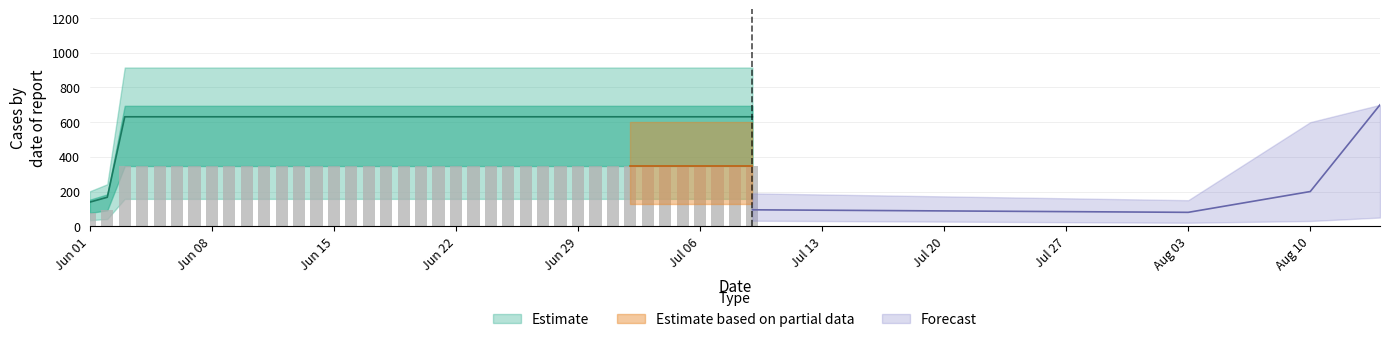

What is the sum of the values at 2020-06-07 and 2020-07-03?

1262